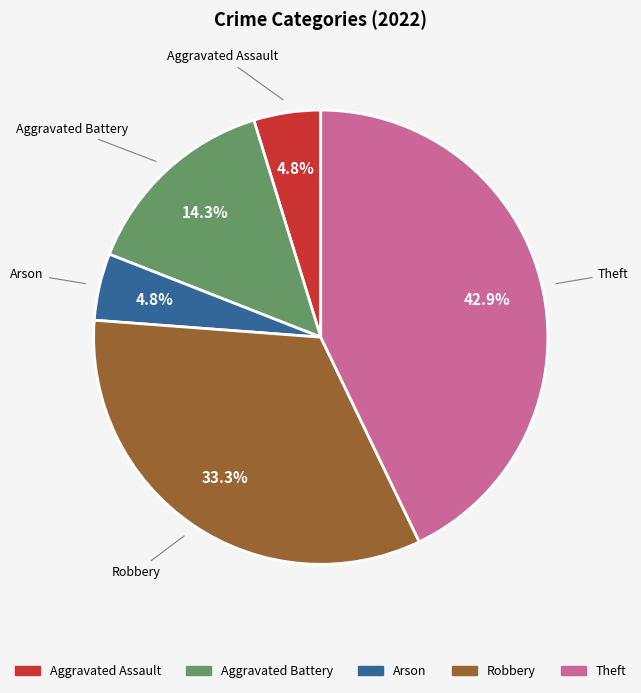

What portion of the pie excludes Aggravated Assault?

95.2%